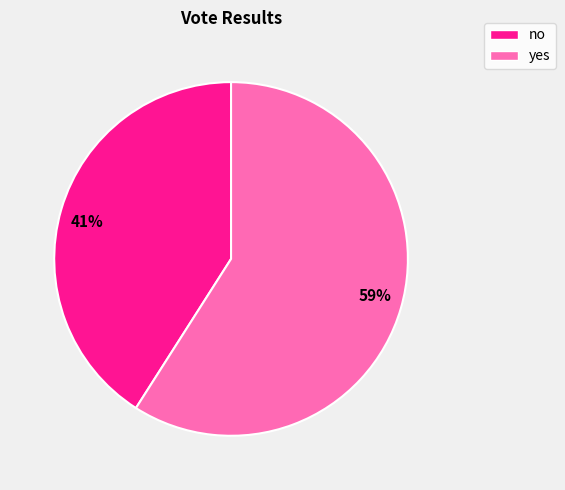

Is it true that 41% is 41% of the pie?

True